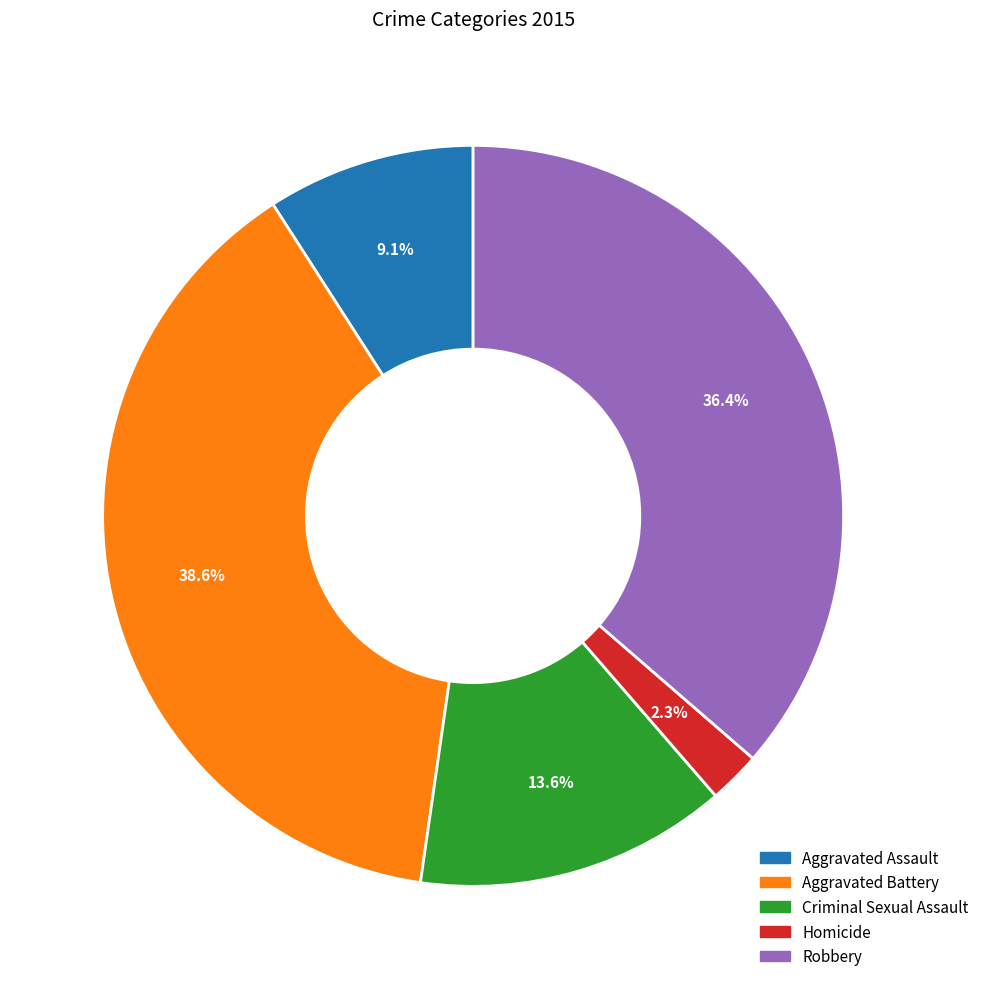

Which has a higher value, Robbery or Aggravated Assault?

Robbery